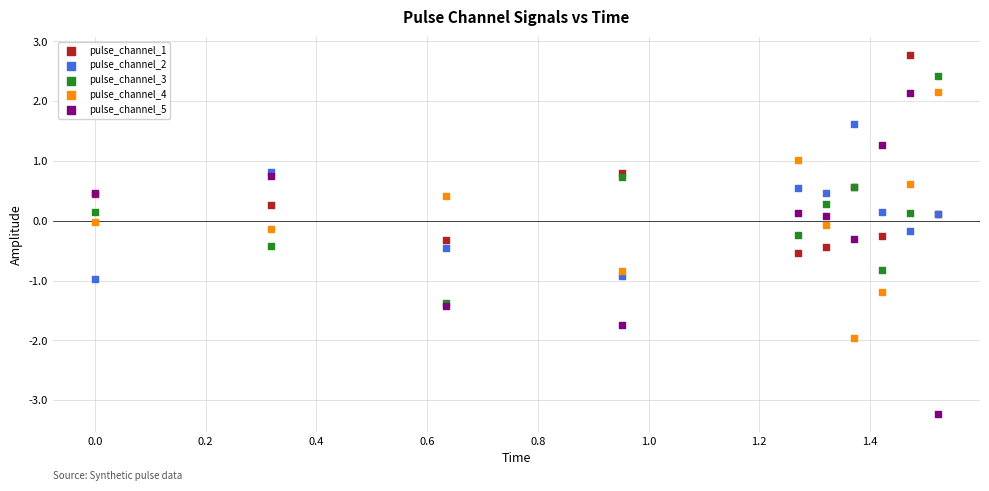

What are all the series names shown in the legend?

pulse_channel_1, pulse_channel_2, pulse_channel_3, pulse_channel_4, pulse_channel_5